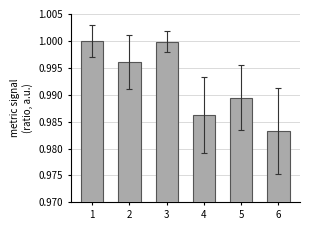

How many bars are there in total?

6